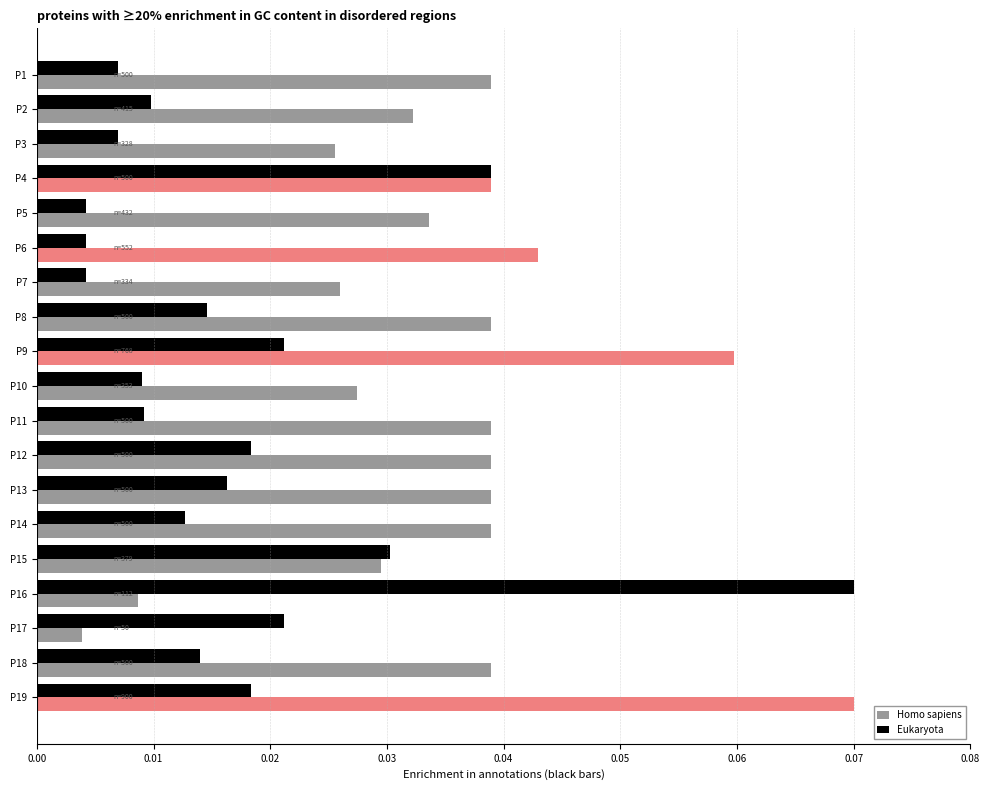

Count the number of categories in the chart.

19